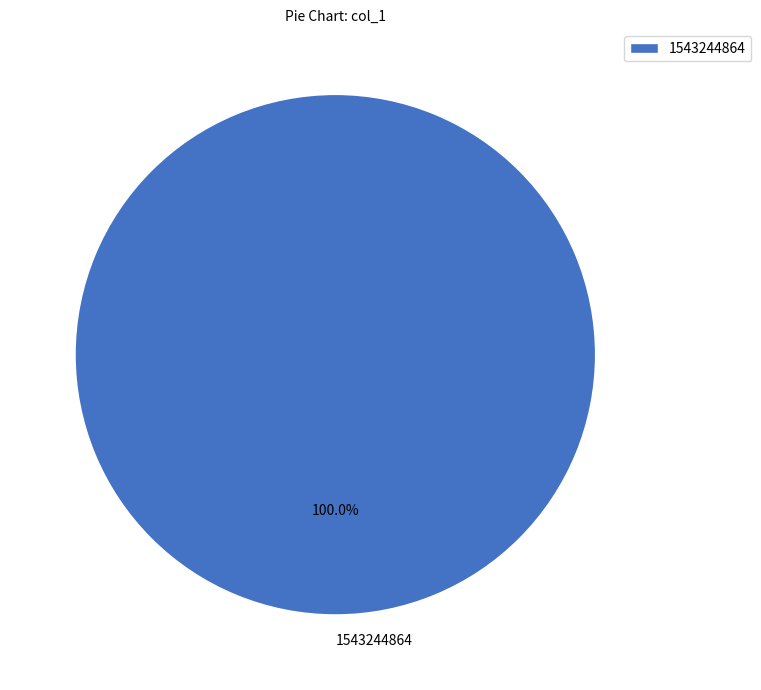

What percentage is the 1543244864 slice, to the nearest percent?

100%